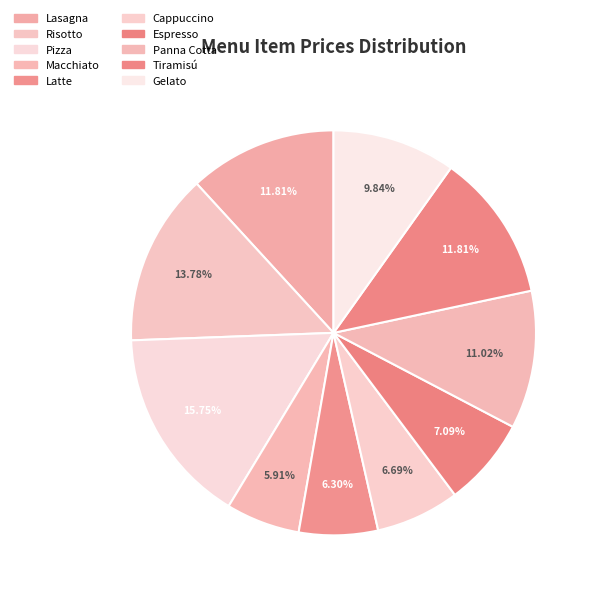

To the nearest percent, what portion does Lasagna represent?

12%